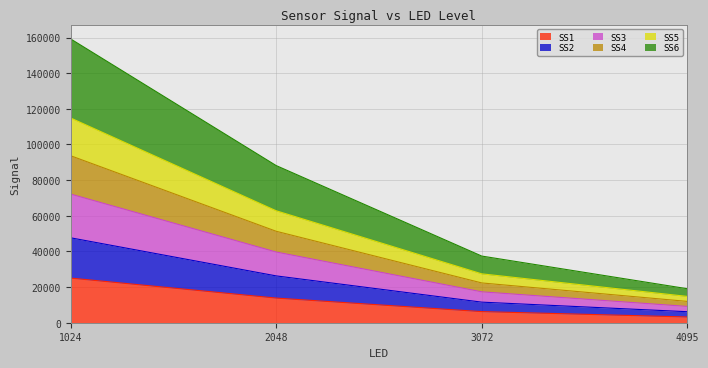

At which category is the sum across all series the highest?

1024